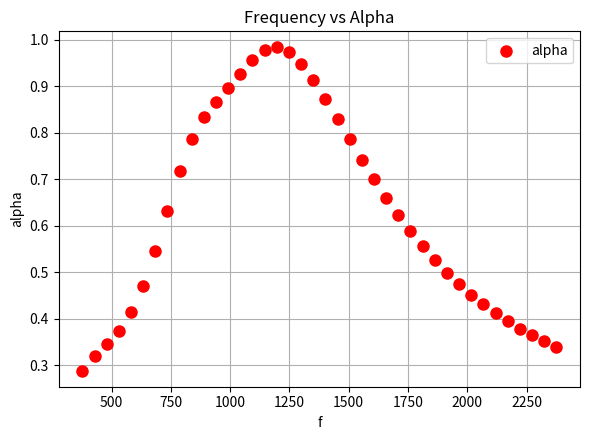

What is the range of X values (max minus min)?

1998.3